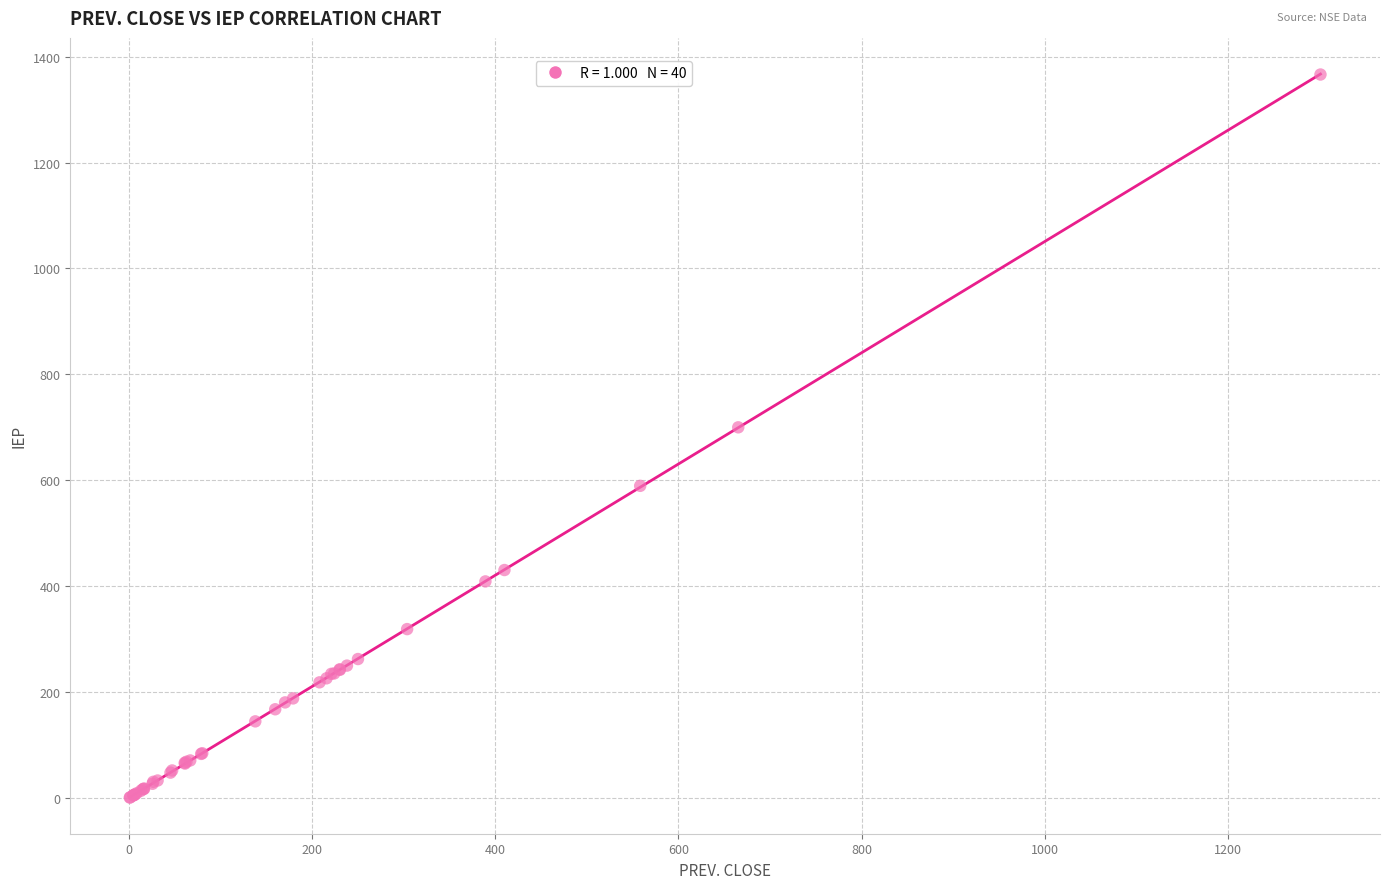

What Y value in the scatter plot is closest to 683?

700.0